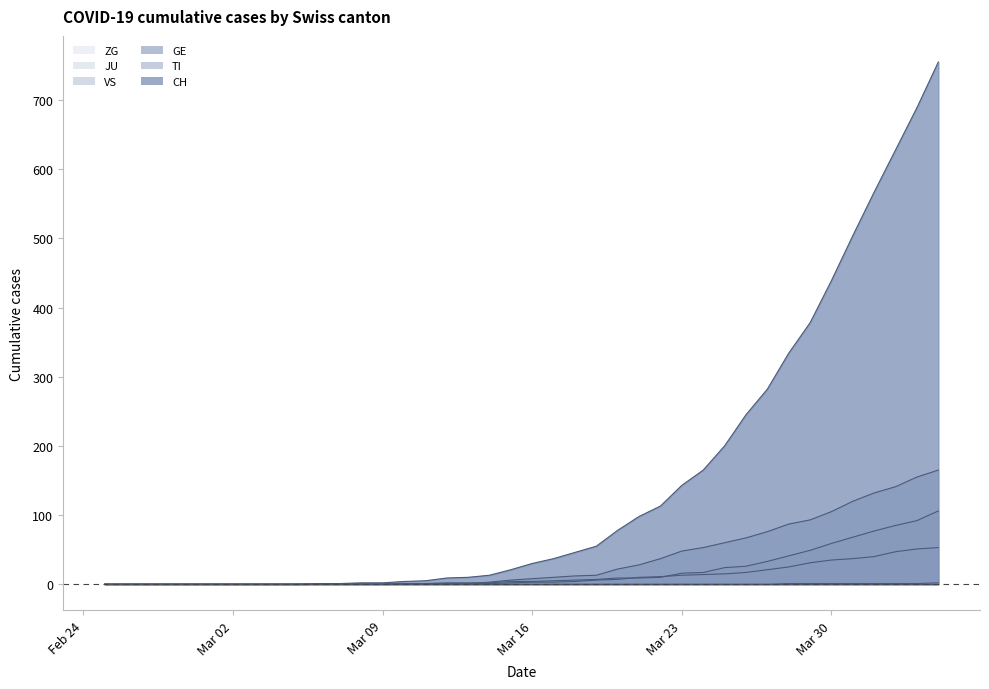

What is the average value of the GE series?

19